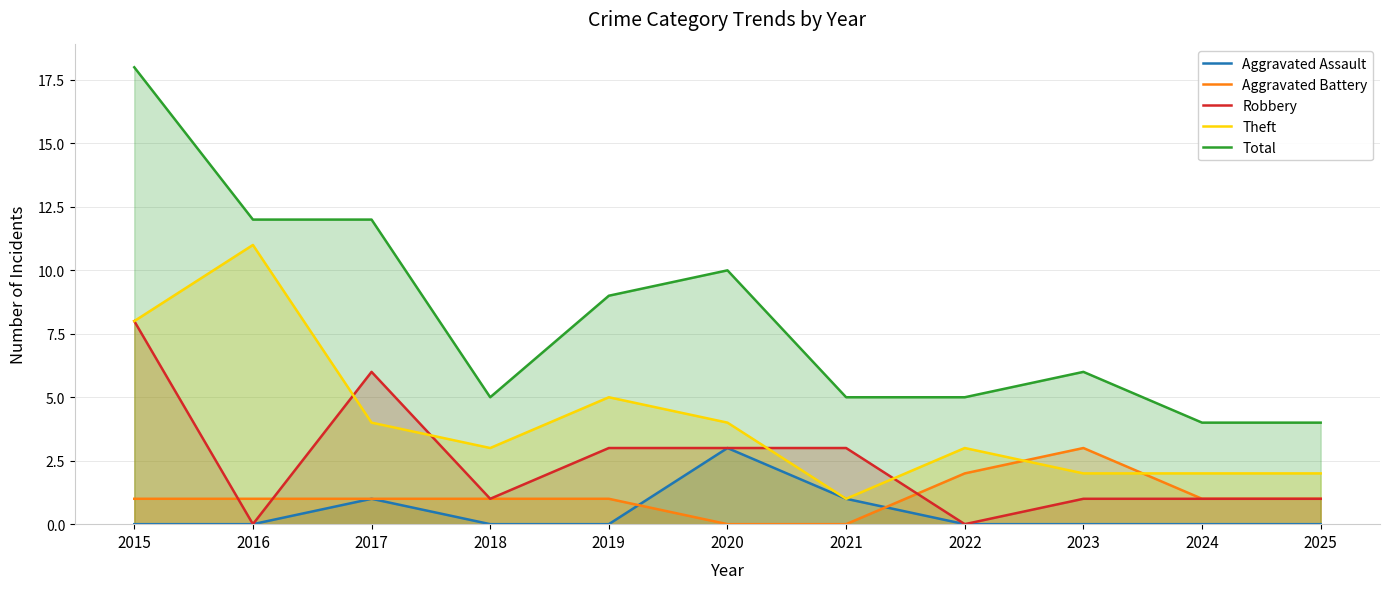

How many Robbery values are between 1 and 3?

7